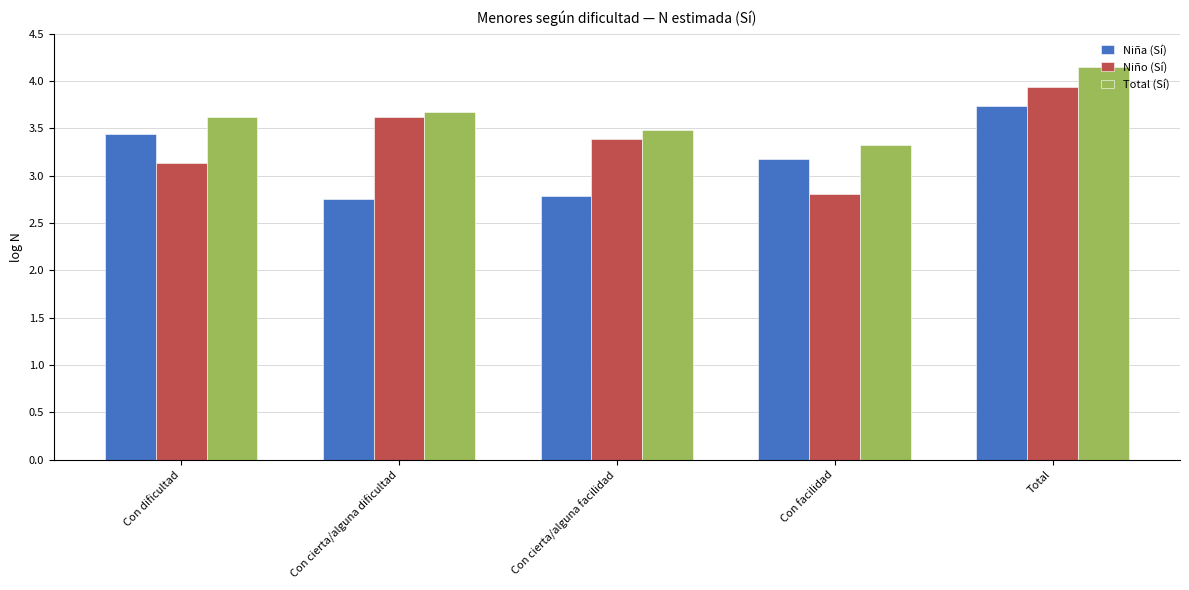

What is the sum of the Total (Sí) values at Total and Con dificultad?

7.8